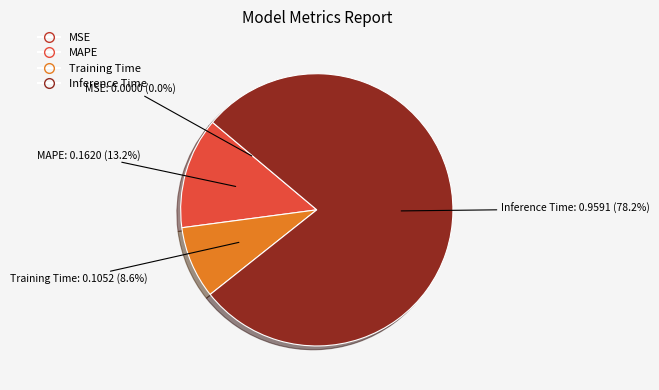

Do Inference Time and Training Time together represent more than half of the pie?

Yes